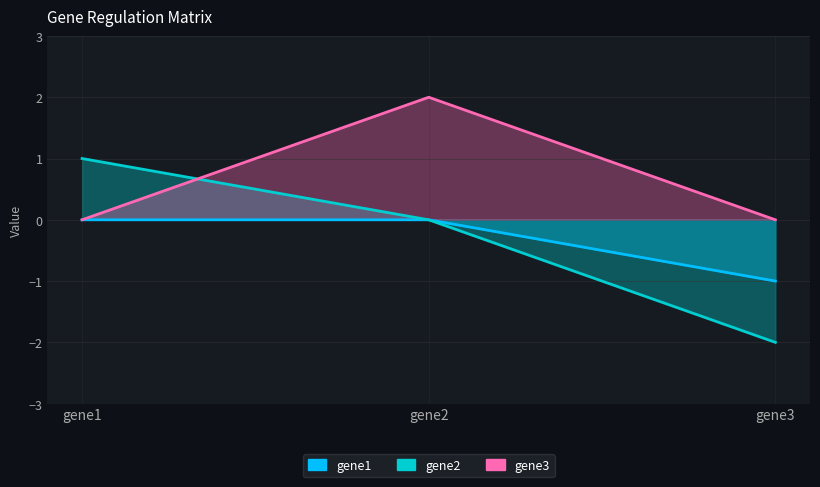

What are all the series names shown in the legend?

gene1, gene2, gene3